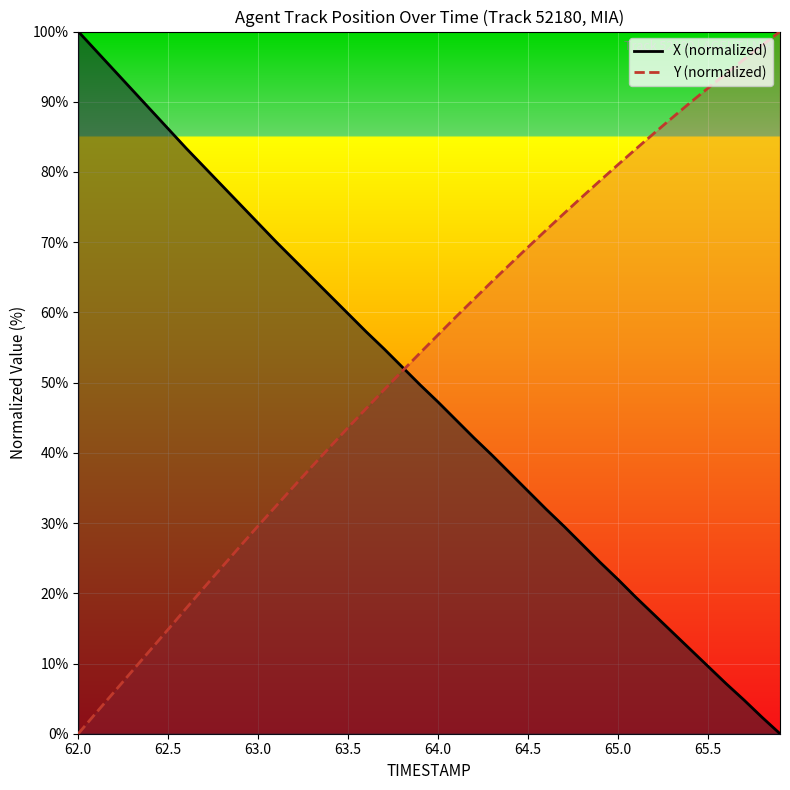

Is it true that Y equals 9.1 at 63.2?

False